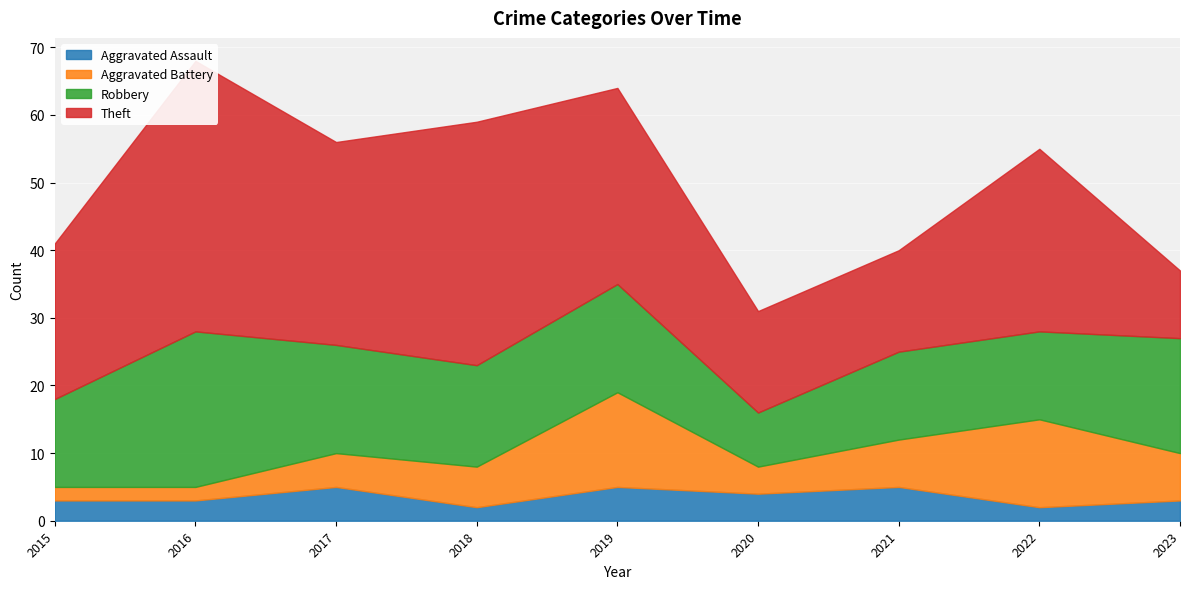

What value does the Aggravated Battery series have at 2019, to the nearest 5?

15